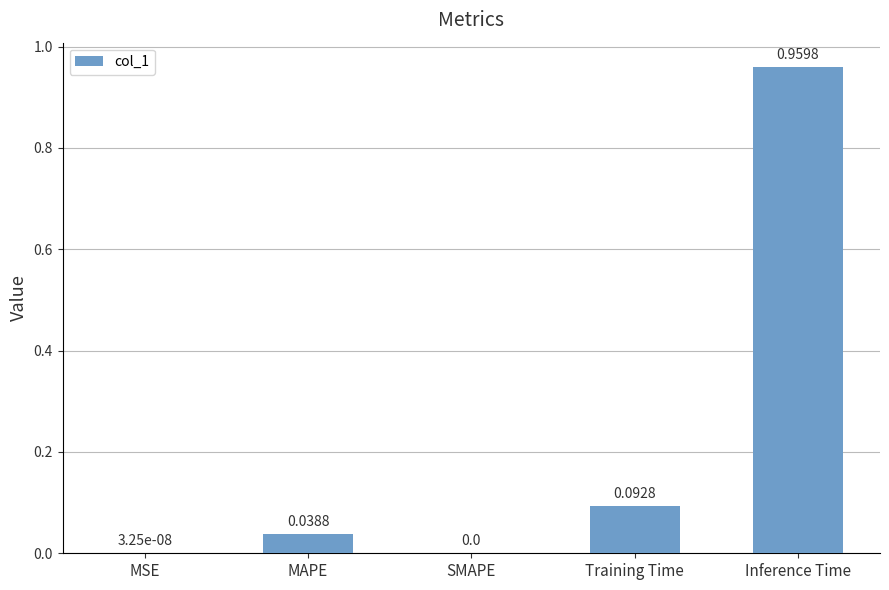

What is the sum of all values?

1.1